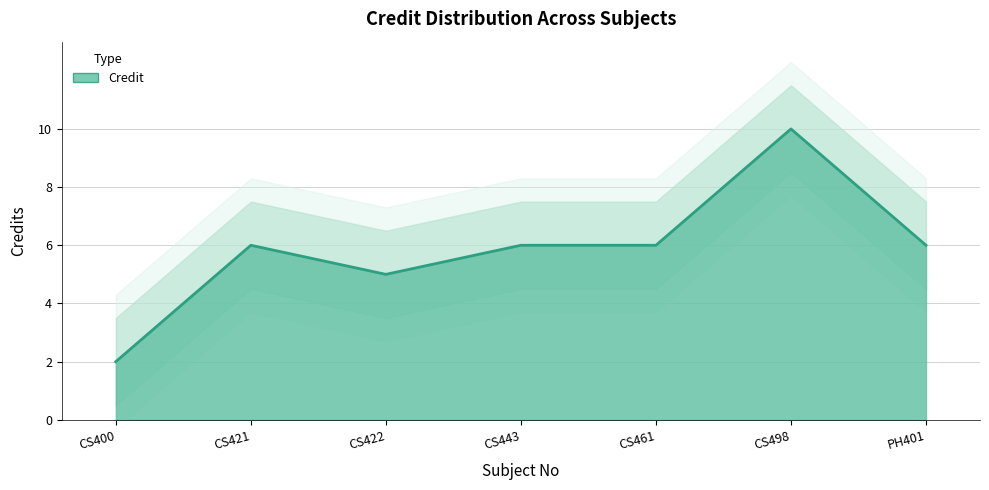

What value does the data have at CS498?

10